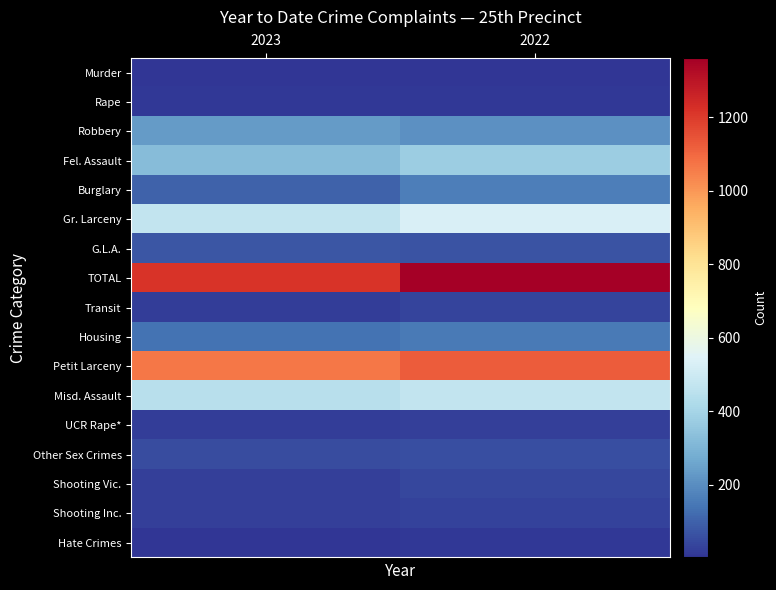

At which category does the chart reach its minimum across all series?

2023